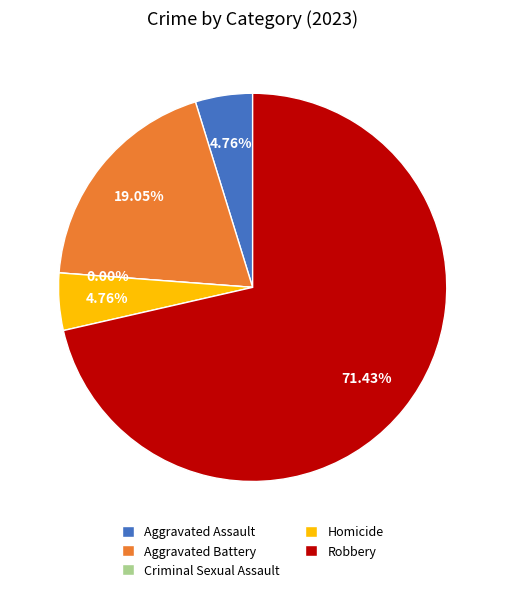

To the nearest percent, what is the average slice percentage?

20%